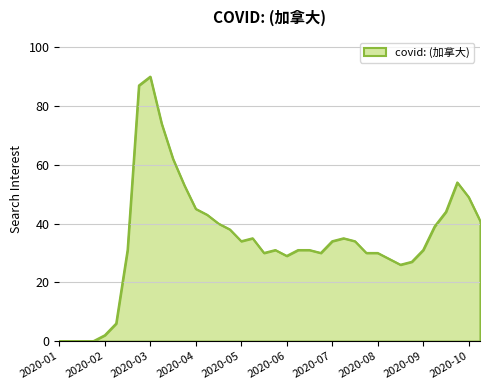

What is the maximum value shown in the chart?

90